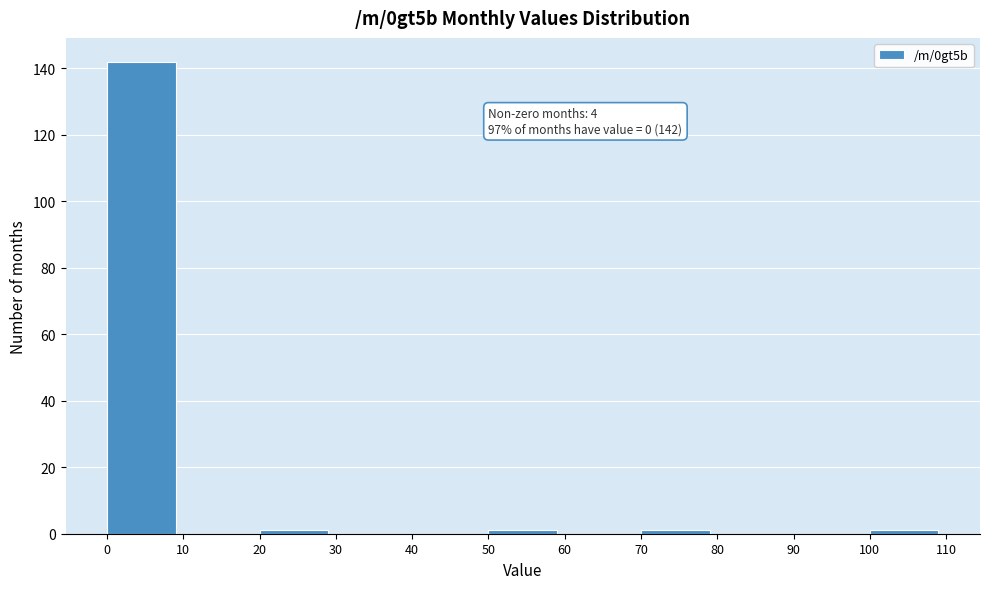

Over which range of the x-axis is the bar tallest?

0 to 10